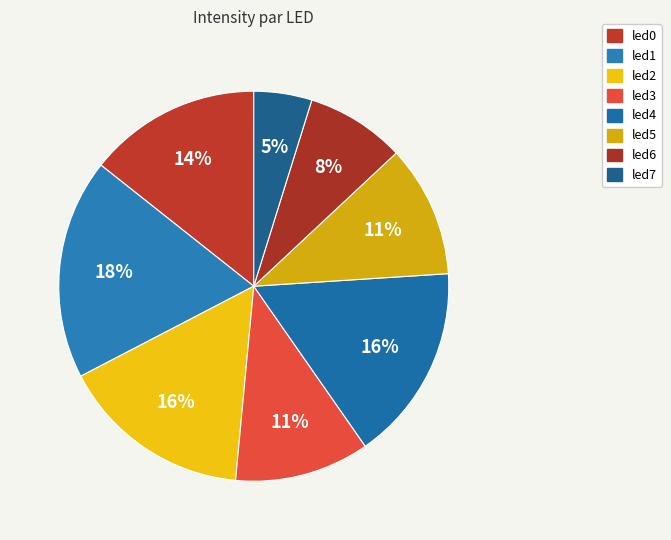

How many segments does this pie chart have?

8